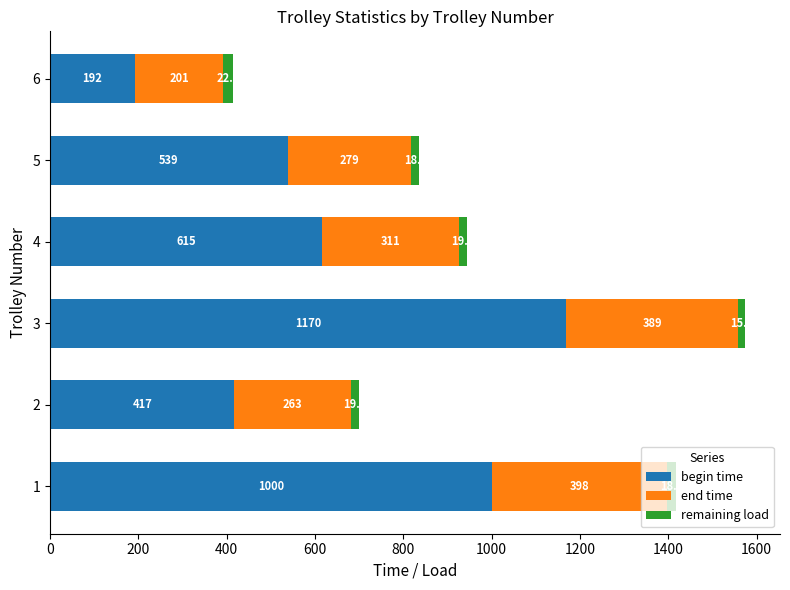

What is the average value of the begin time series?

655.5